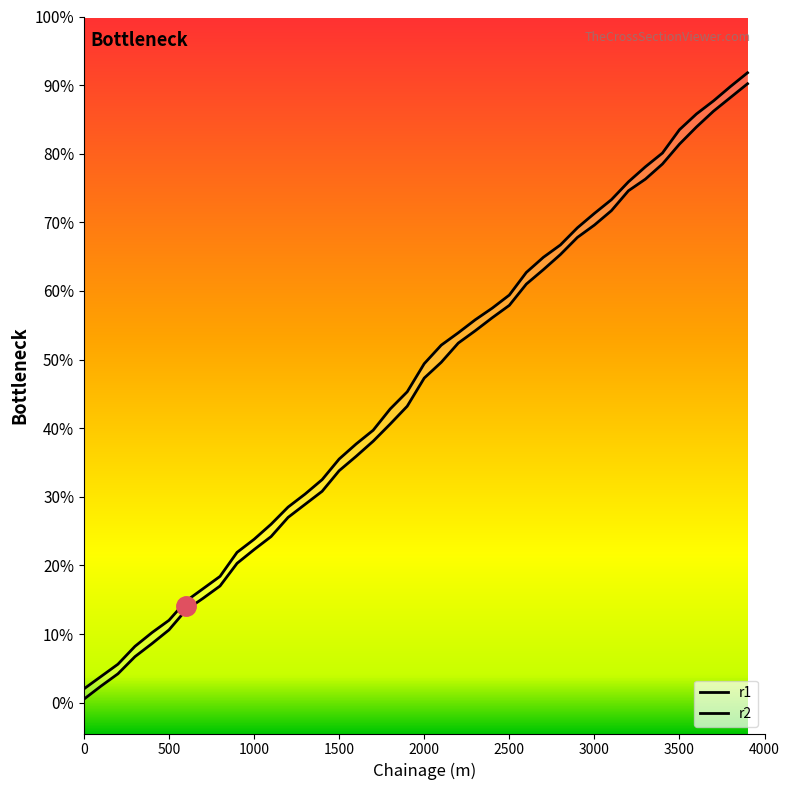

How many distinct data groups are displayed?

2